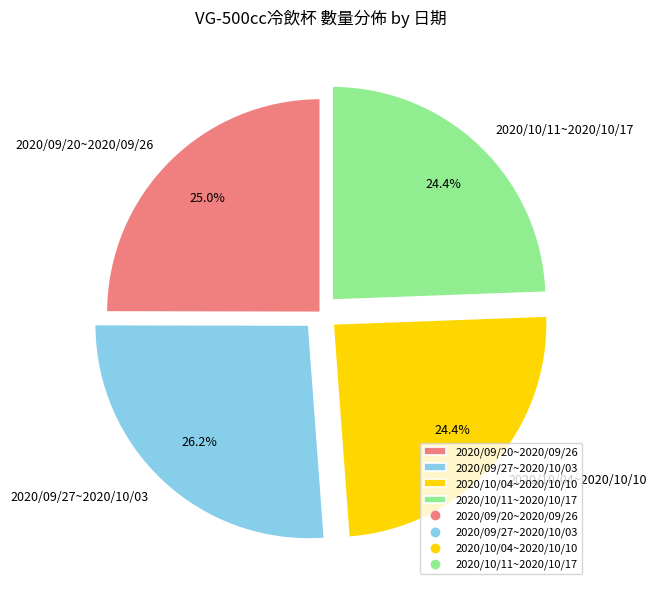

How many segments does this pie chart have?

4